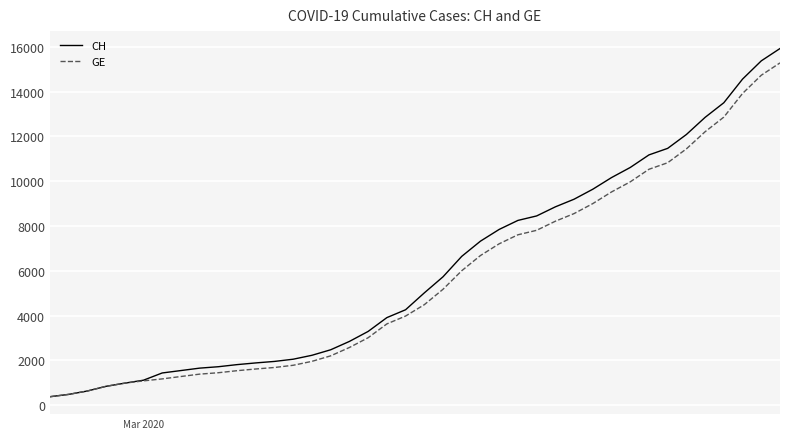

How many series are shown in this chart?

2